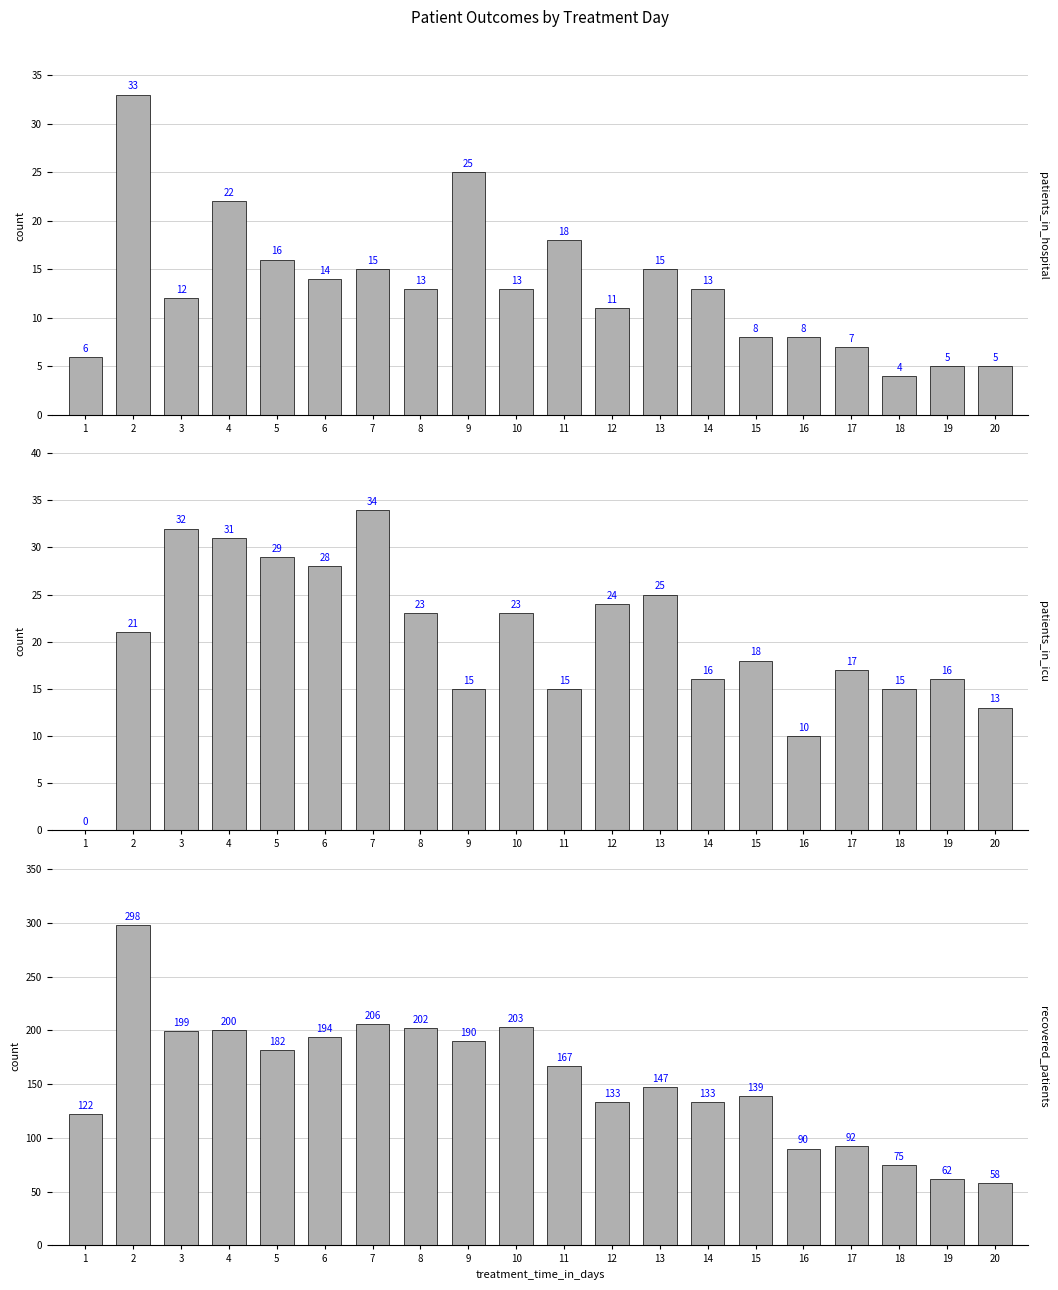

Between 15 and 6, which is larger?

6